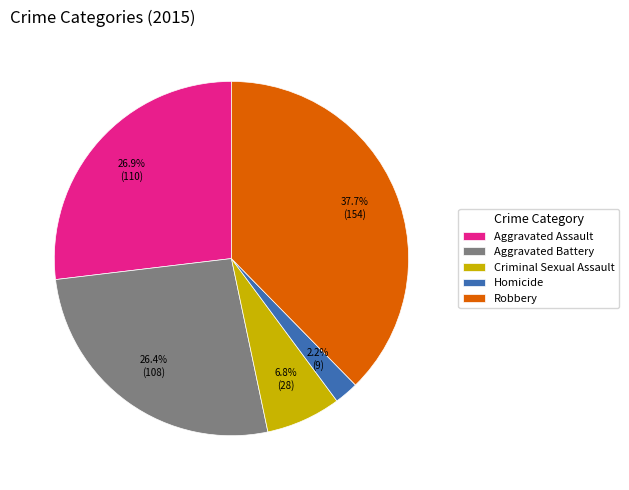

What portion of the pie excludes Aggravated Battery?

73.6%